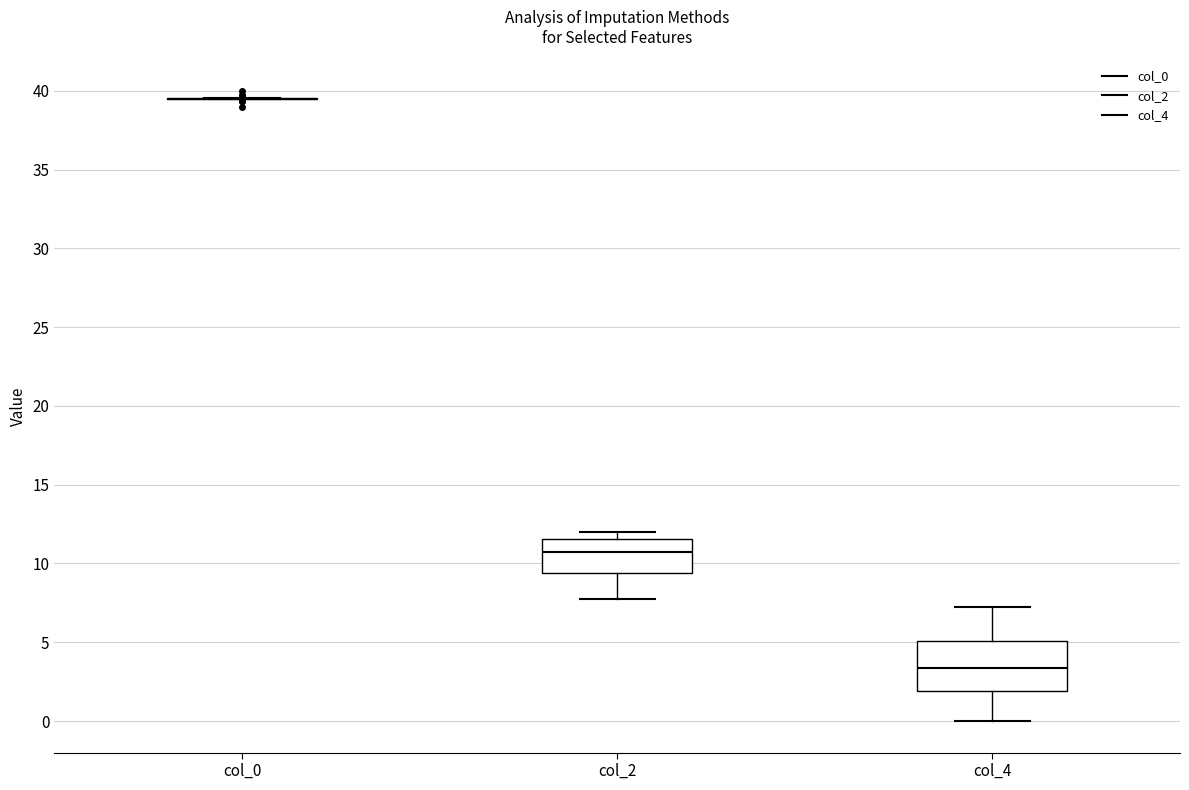

Which box is the tallest, from its lower edge to its upper edge?

col_4